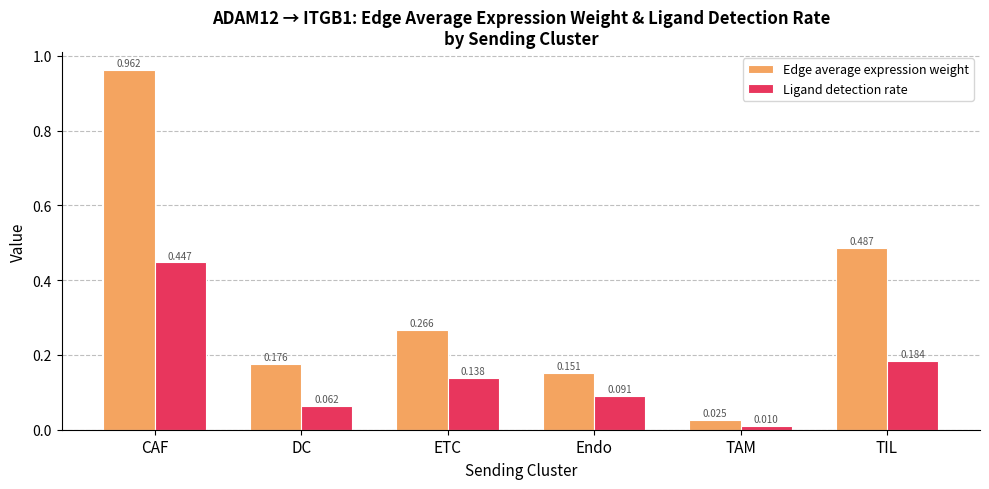

What is the sum of the Edge average expression weight values at TIL and Endo?

0.6